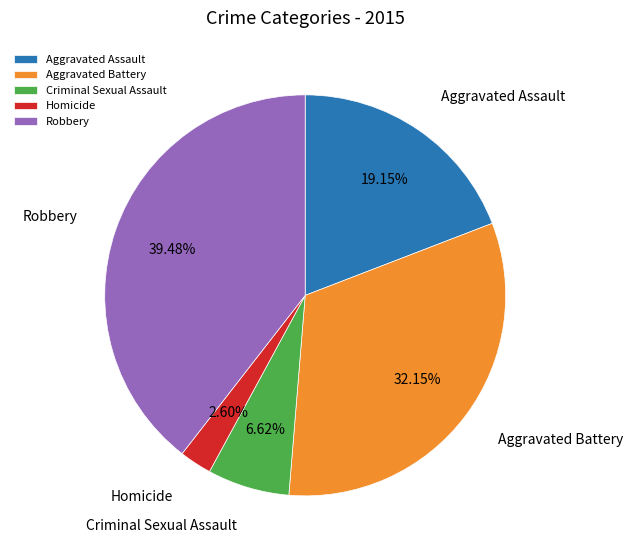

To the nearest percent, what is the average slice percentage?

20%